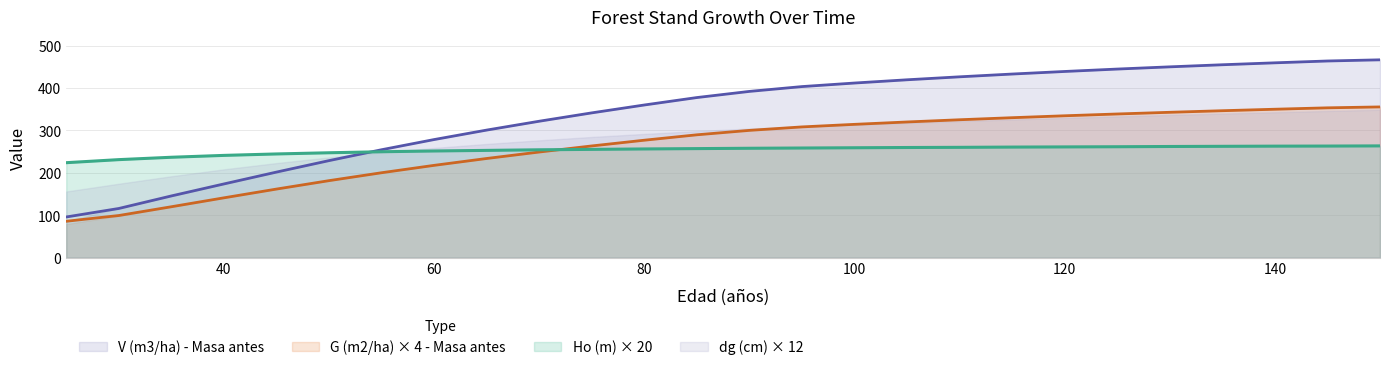

True or false: G (m2/ha) - Masa antes and V (m3/ha) - Masa antes cross at least once.

False